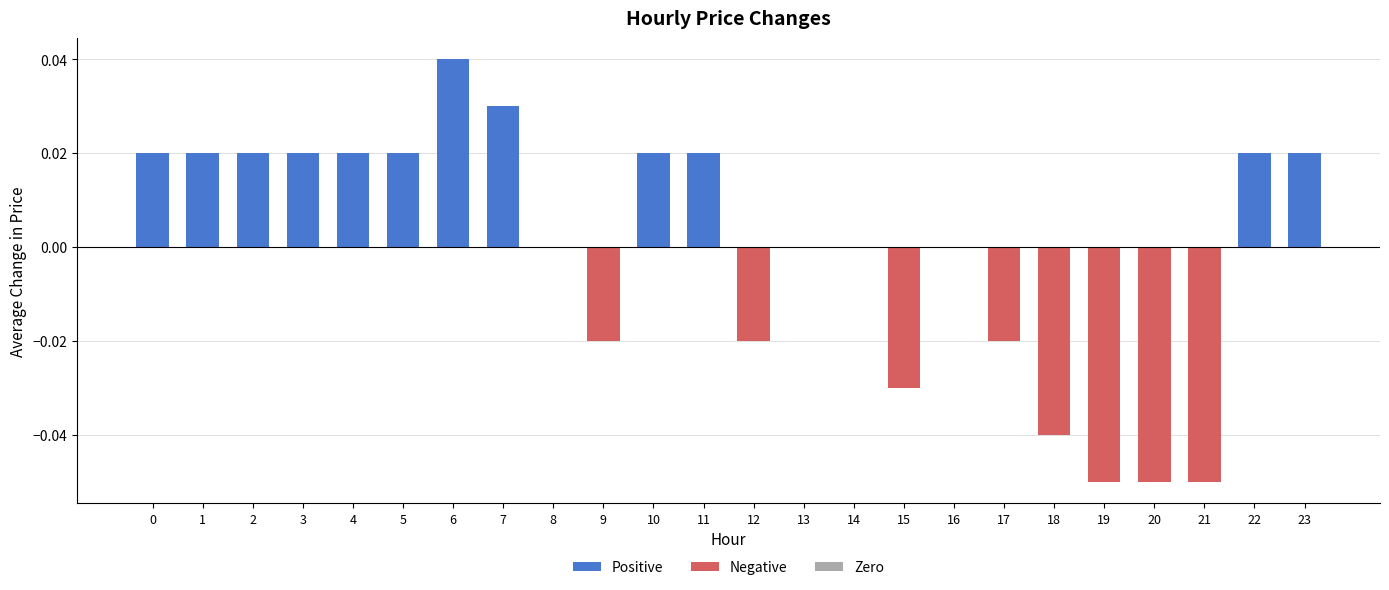

Which has a higher value, 12 or 10?

10